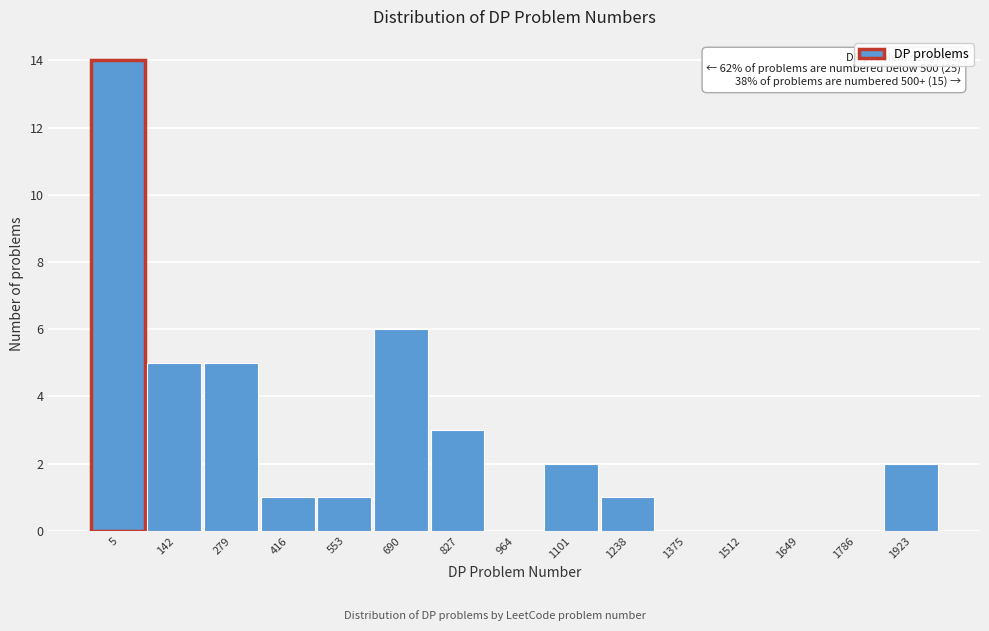

Reading right to left, what are all the values shown in this chart?

1923=2	1786=0	1649=0	1512=0	1375=0	1238=1	1101=2	964=0	827=3	690=6	553=1	416=1	279=5	142=5	5=14